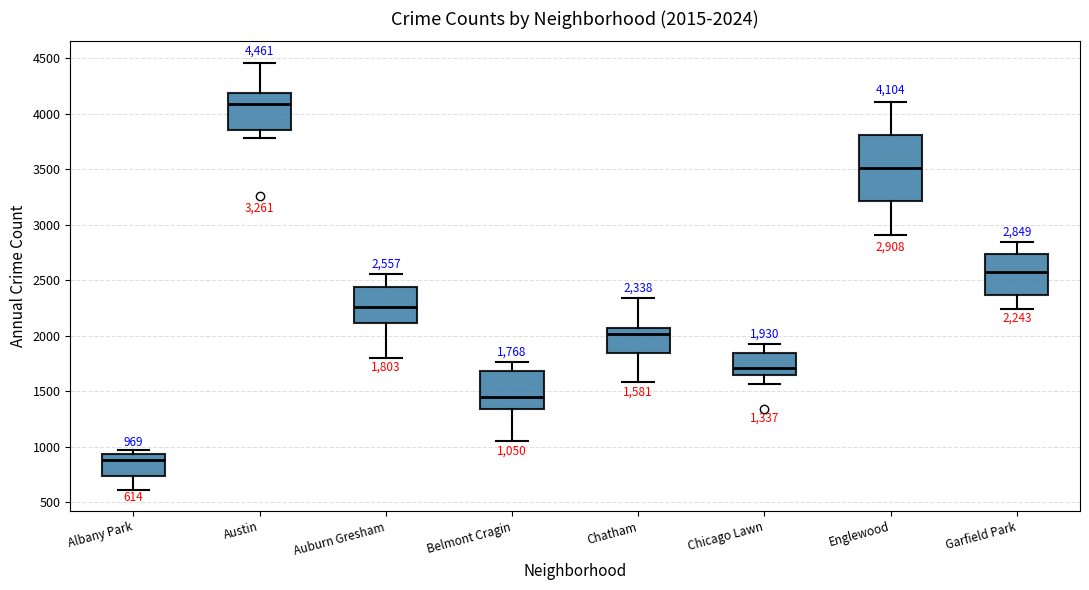

Which box's median line is the highest?

Austin